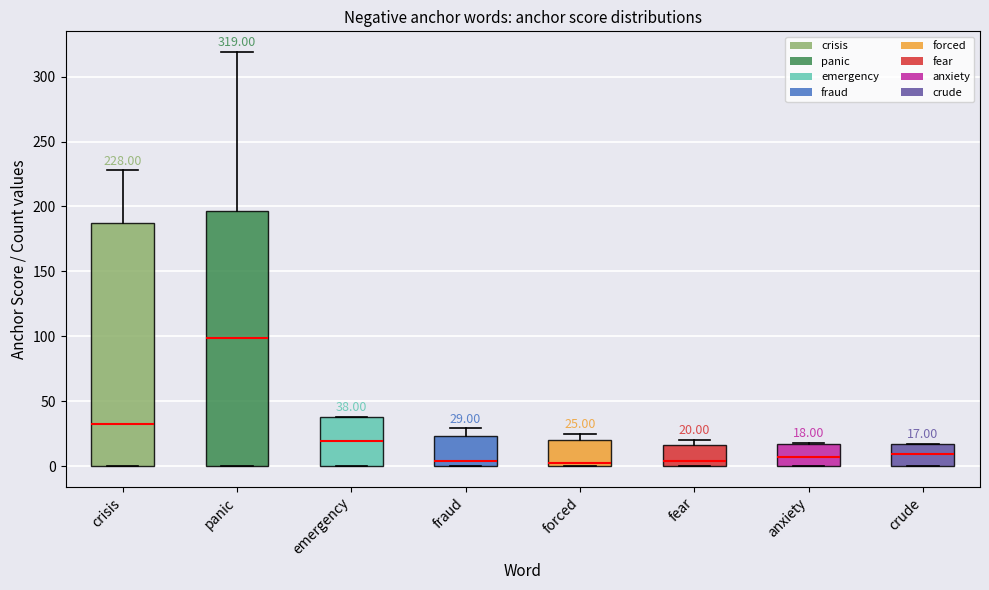

Which box is the tallest, from its lower edge to its upper edge?

panic